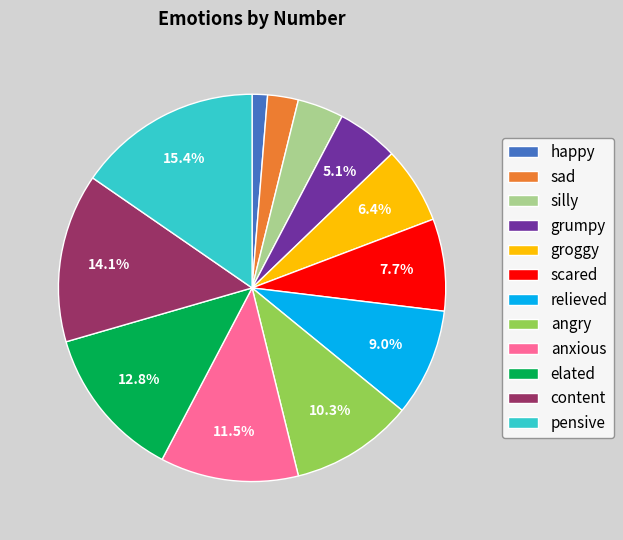

Which has a higher value, pensive or scared?

pensive